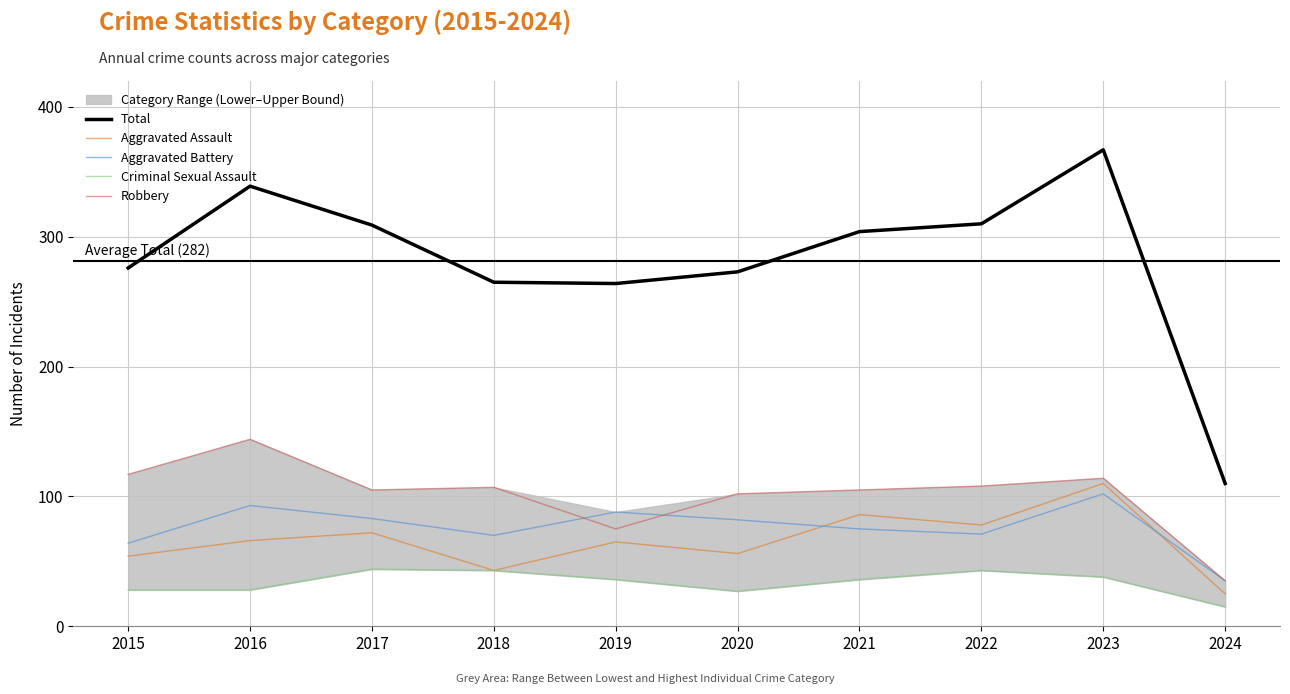

The value of Robbery at 2022 is 108. True or false?

True